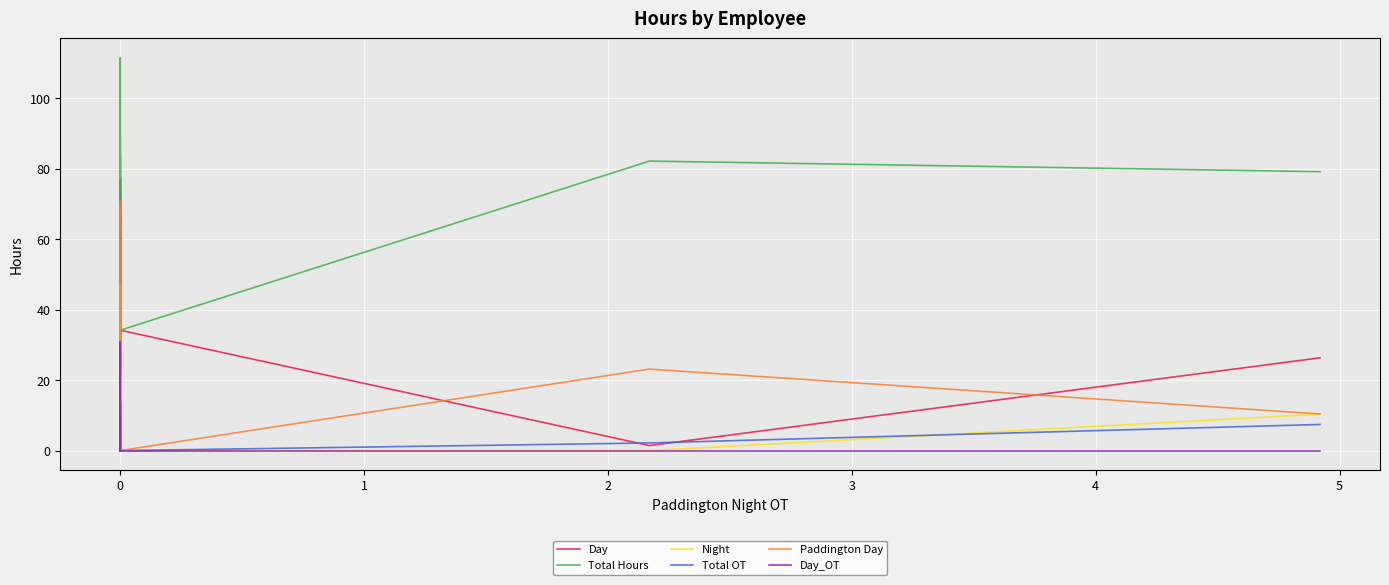

How many lines are shown in the chart?

6